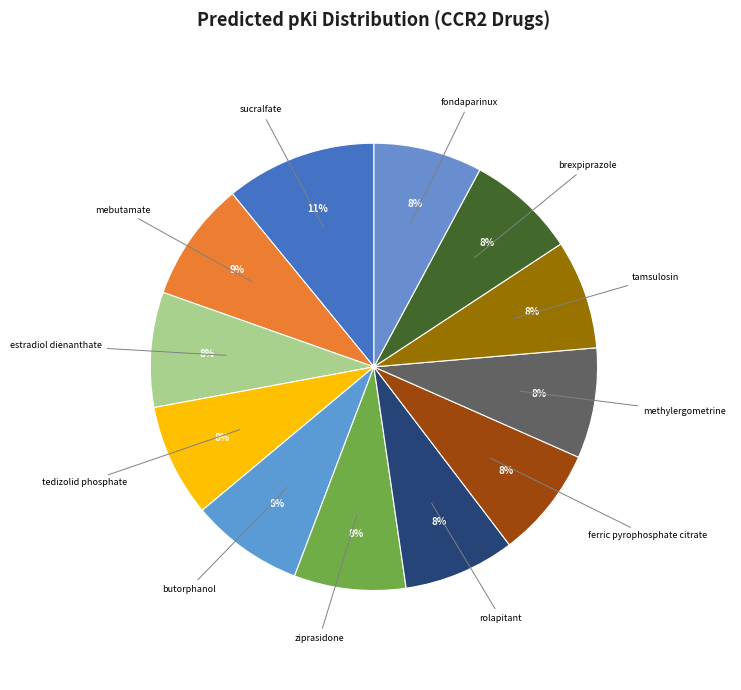

How many segments does this pie chart have?

12